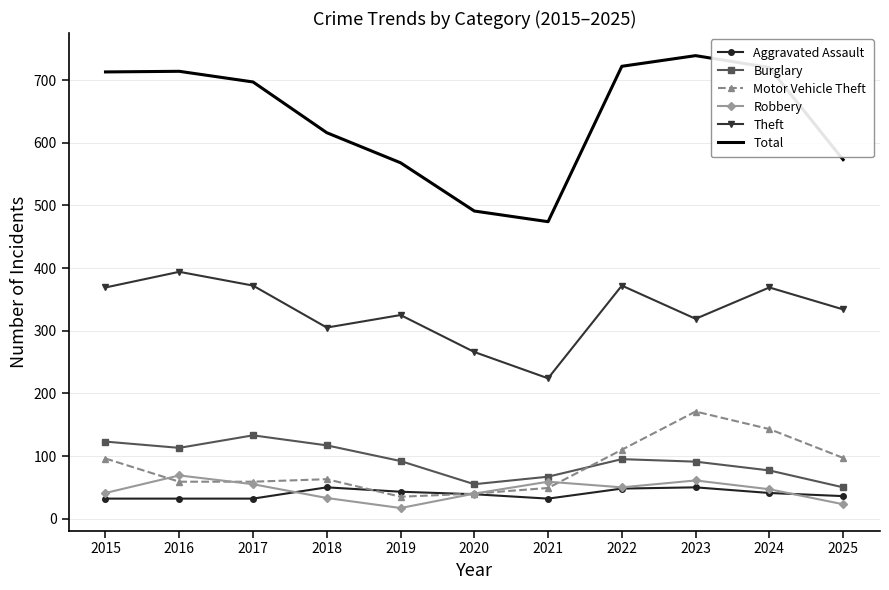

True or false: Total and Robbery intersect in this chart.

False